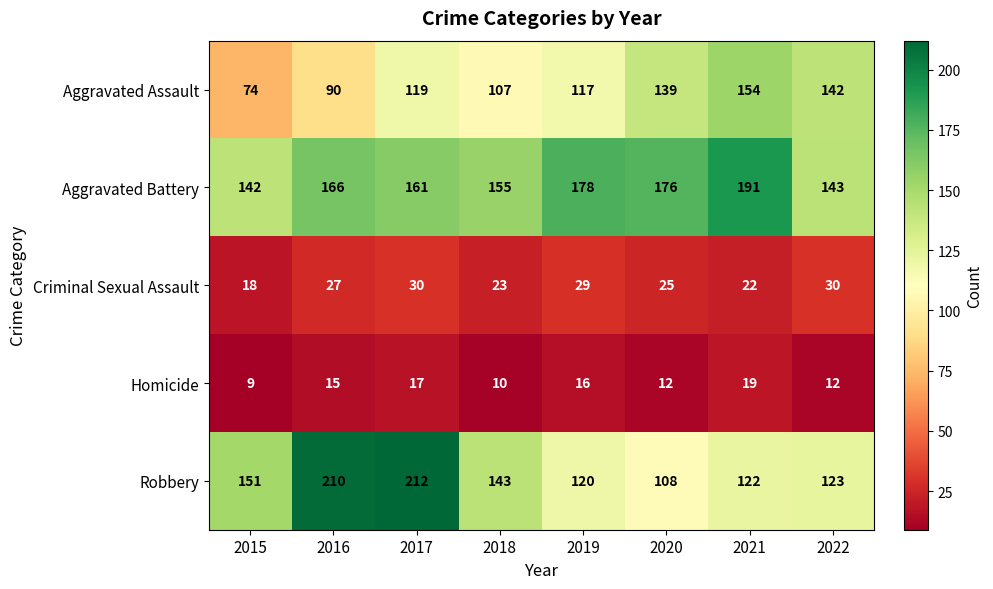

What is the average value of the Robbery series?

149